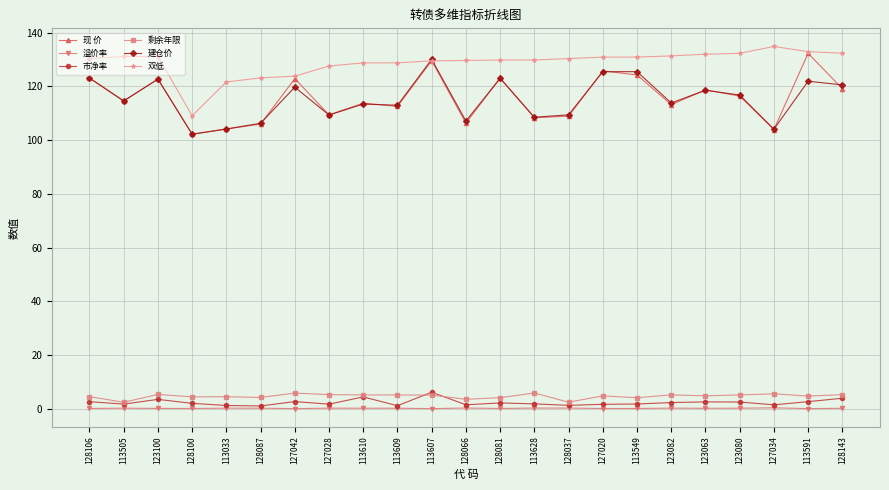

What is the difference between the 剩余年限 values at 128081 and 128143?

1.1